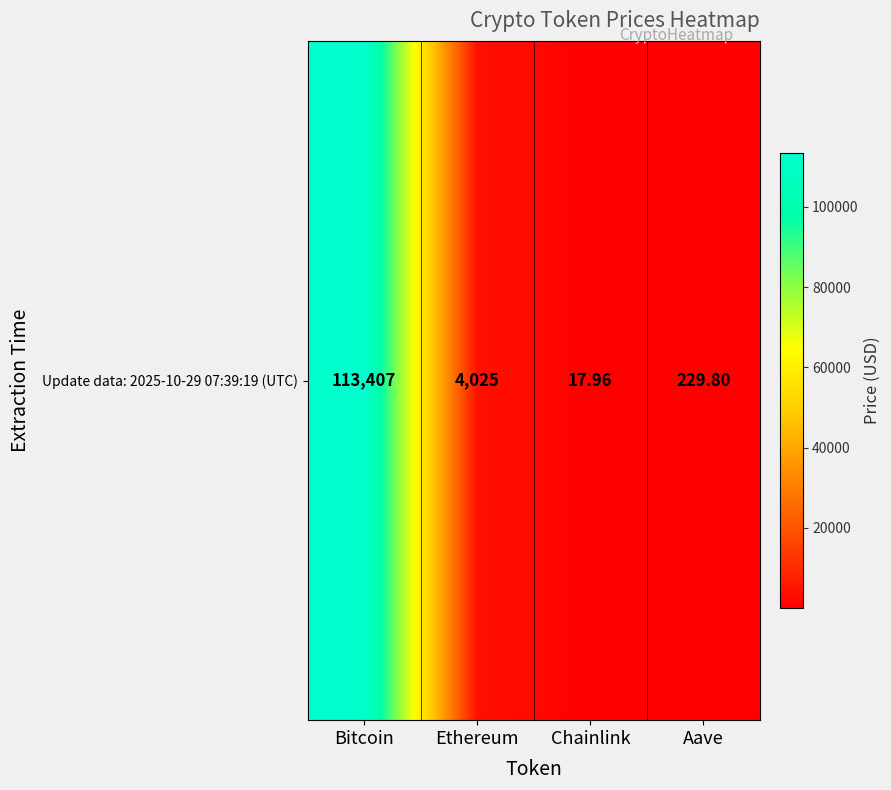

Which category has the lowest value across all series?

Chainlink